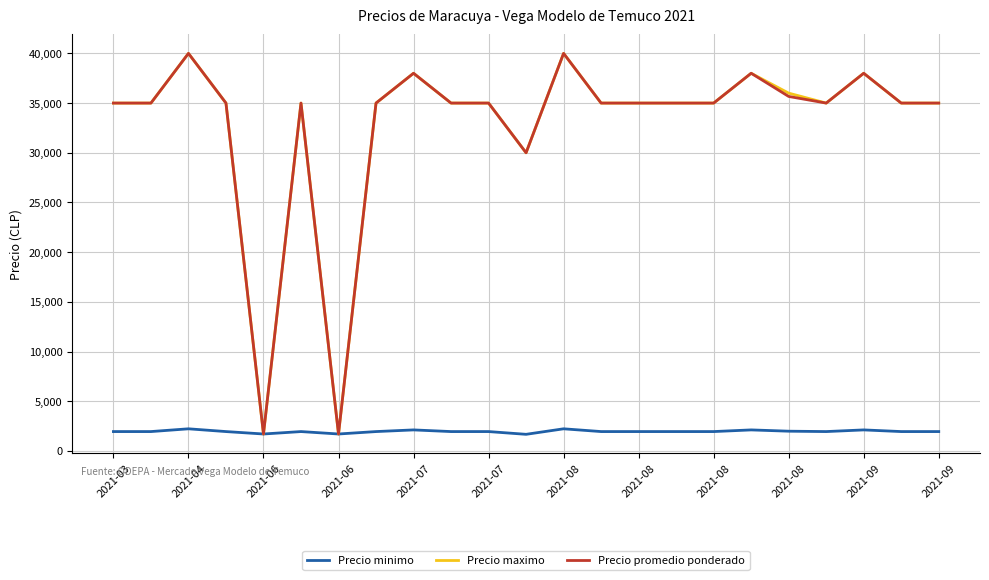

What is the lowest value of the Precio promedio ponderado series?

1700